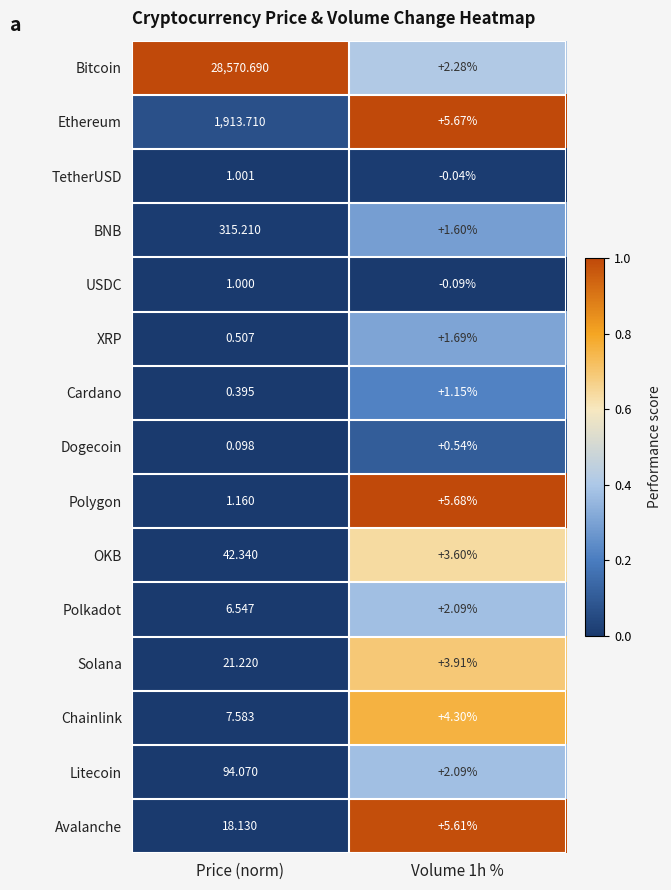

Which category has the lowest value in the Polygon series?

Price (norm)